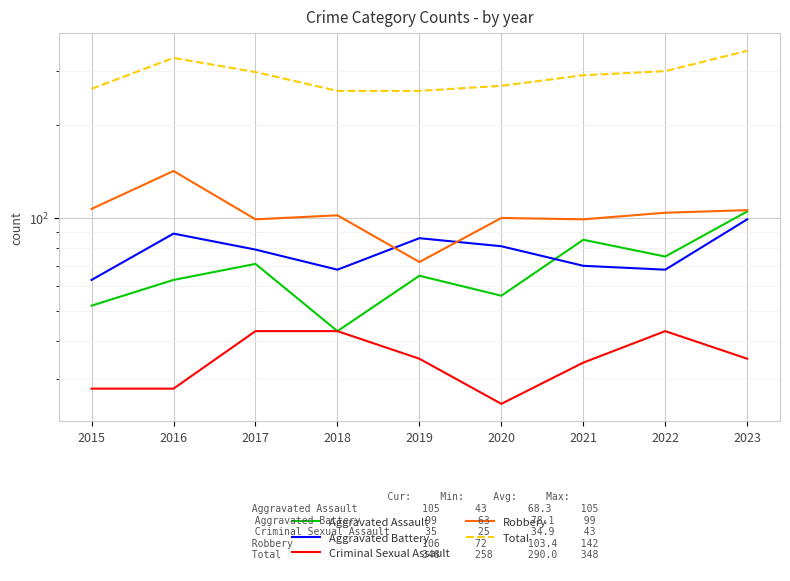

Reading left to right, what are all the values shown in this chart?

Aggravated Assault: 52	63	71	43	65	56	85	75	105
Aggravated Battery: 63	89	79	68	86	81	70	68	99
Criminal Sexual Assault: 28	28	43	43	35	25	34	43	35
Robbery: 107	142	99	102	72	100	99	104	106
Total: 262	330	297	258	258	268	290	299	348